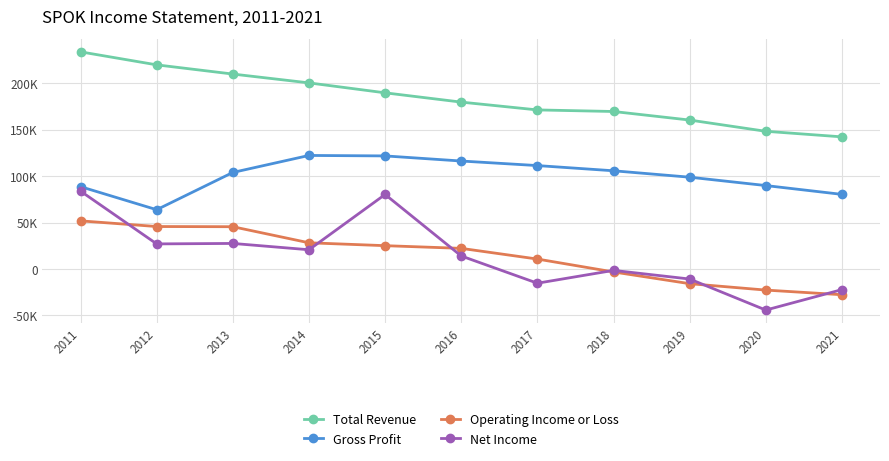

Reading left to right, what are all the values shown in this chart?

Total Revenue: 2011=233700	2012=219700	2013=209800	2014=200300	2015=189600	2016=179600	2017=171200	2018=169500	2019=160300	2020=148200	2021=142200
Gross Profit: 2011=88600	2012=63800	2013=103900	2014=122200	2015=121700	2016=116200	2017=111300	2018=105700	2019=98800	2020=89800	2021=80300
Operating Income or Loss: 2011=51800	2012=45700	2013=45500	2014=28200	2015=25100	2016=22200	2017=10700	2018=-3200	2019=-15800	2020=-22700	2021=-27700
Net Income: 2011=83800	2012=27000	2013=27500	2014=20700	2015=80200	2016=14000	2017=-15300	2018=-1500	2019=-10800	2020=-44200	2021=-22200